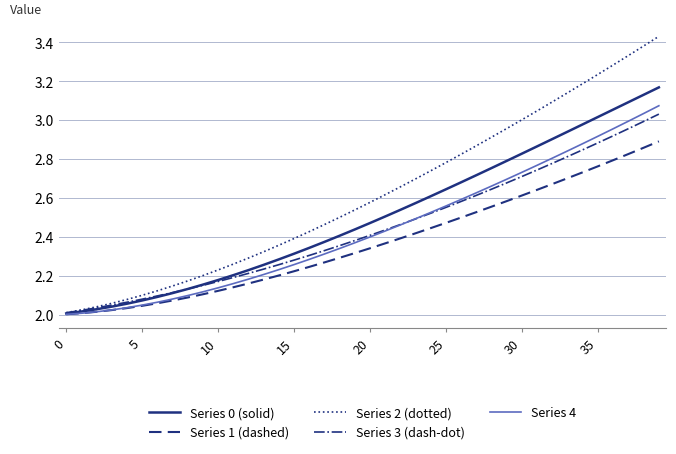

True or false: Series 4 and Series 3 (dash-dot) intersect in this chart.

True